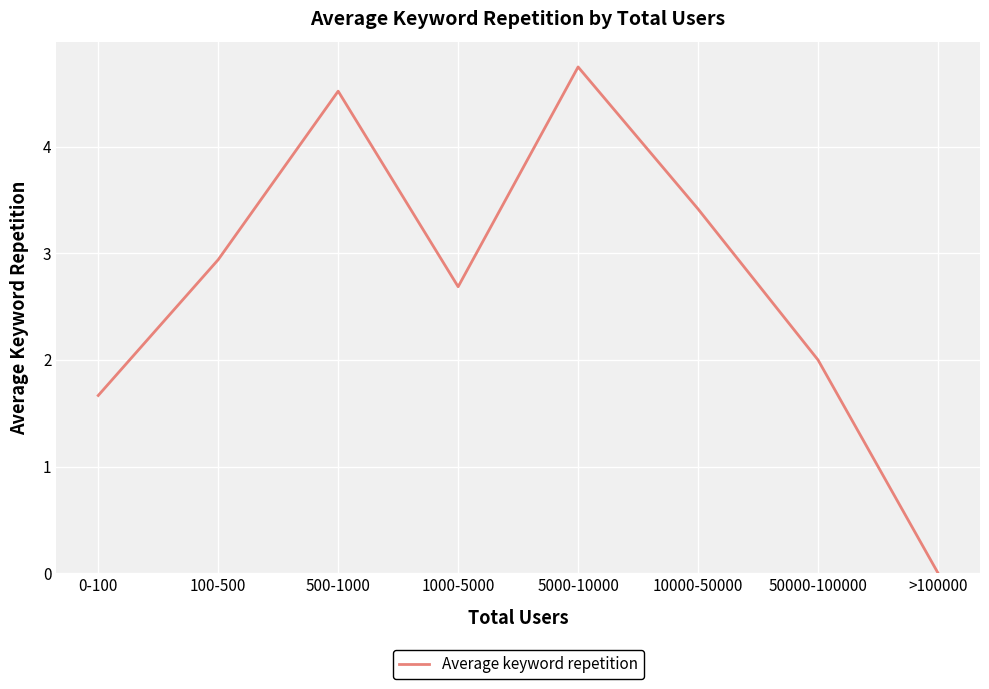

What is the sum of the values at 1000-5000 and 50000-100000?

4.7